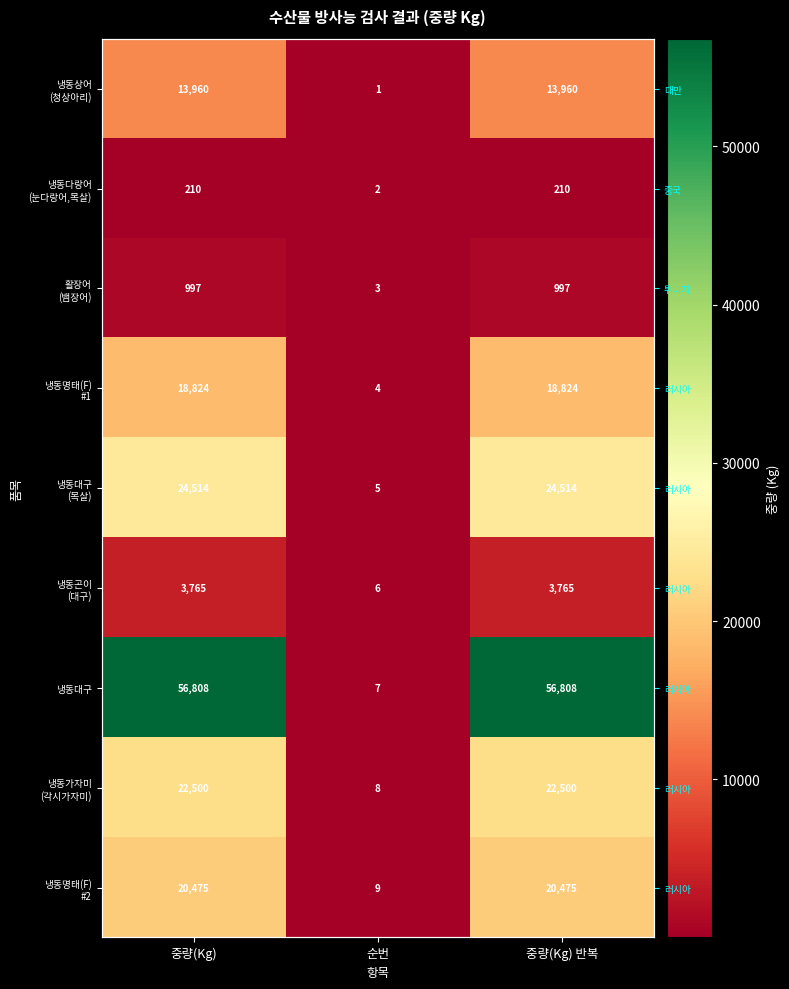

What is the maximum value shown in the chart?

56808